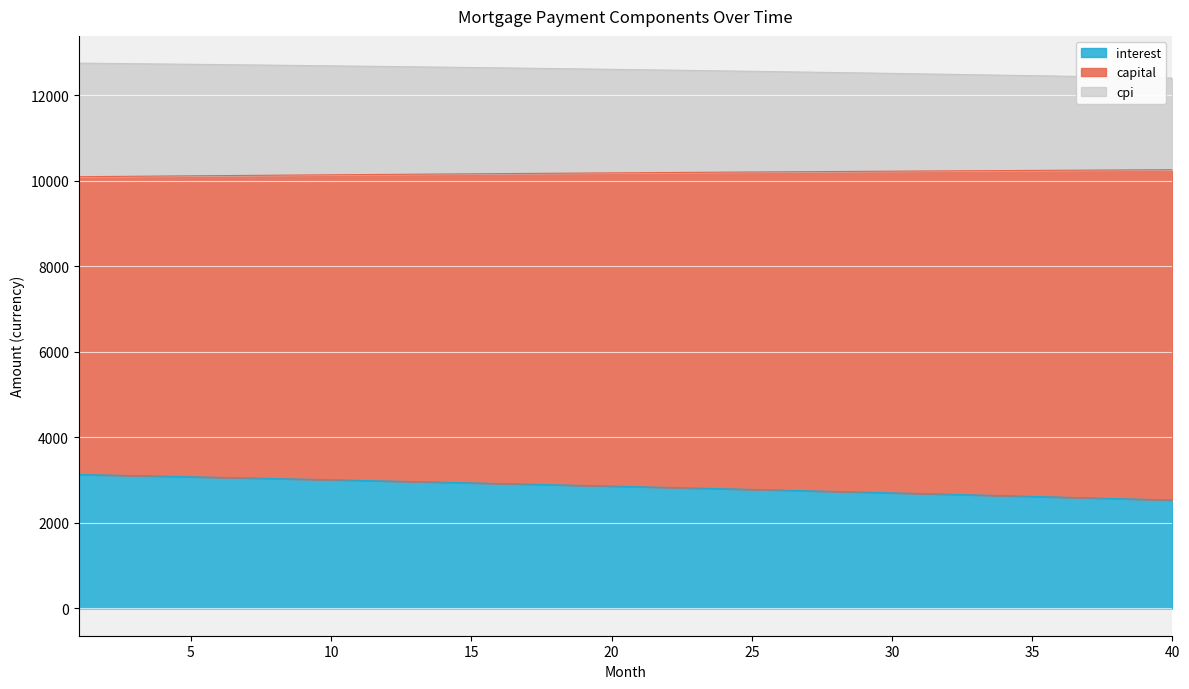

What is the lowest value of the interest series?

2534.8